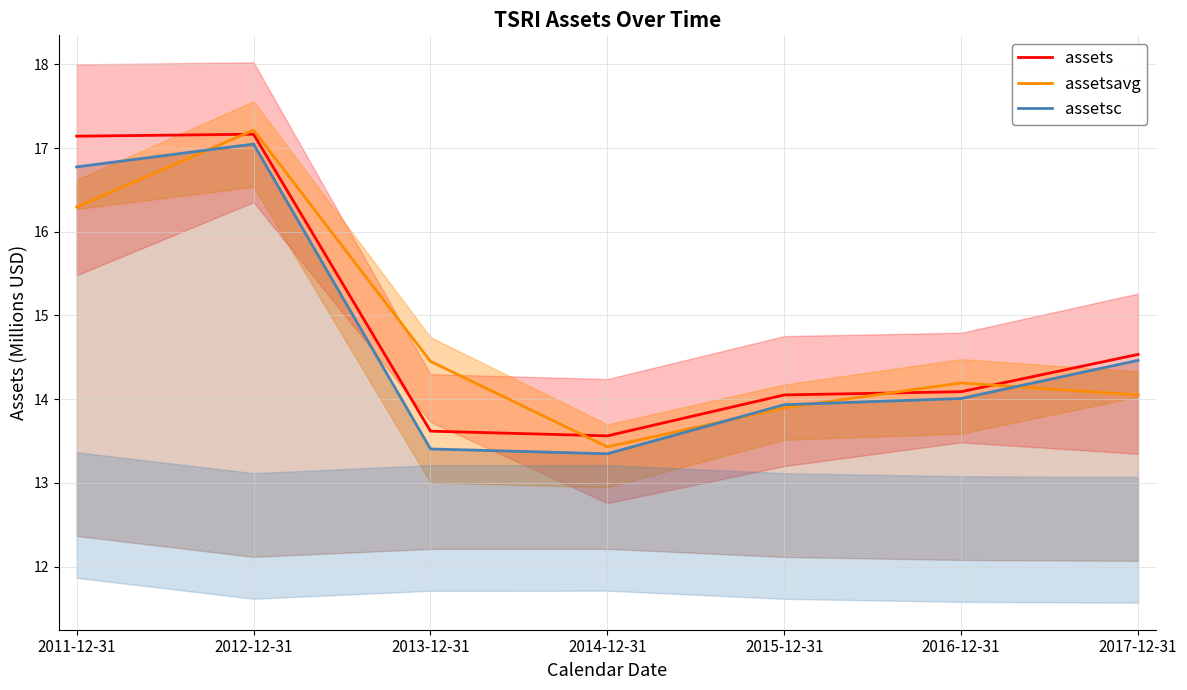

At which label does assets reach its minimum?

2014-12-31